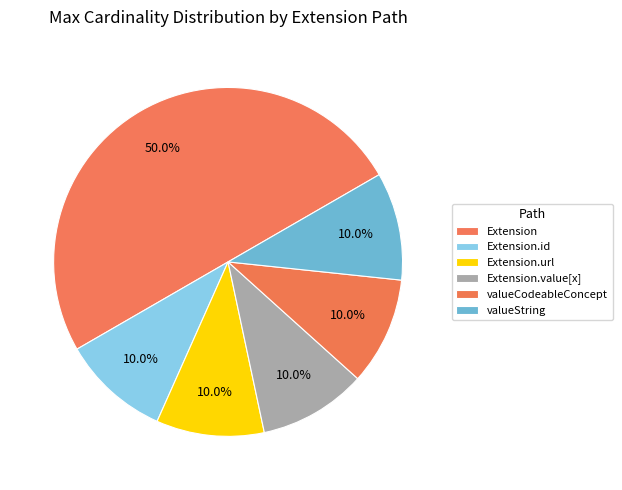

Does any single category account for the majority?

Yes